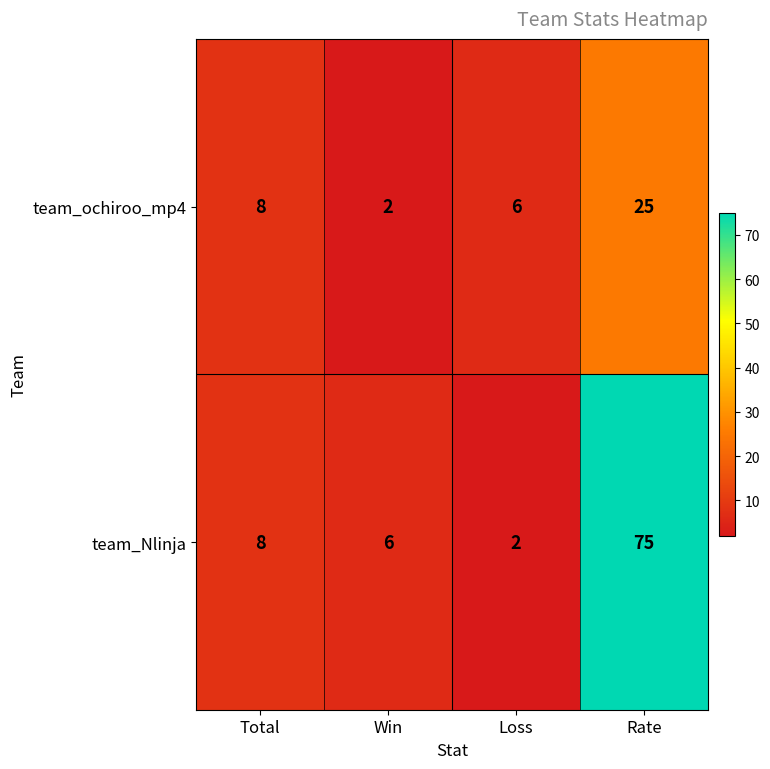

Reading left to right, transcribe all the data shown in this chart.

team_ochiroo_mp4: 8	2	6	25
team_Nlinja: 8	6	2	75